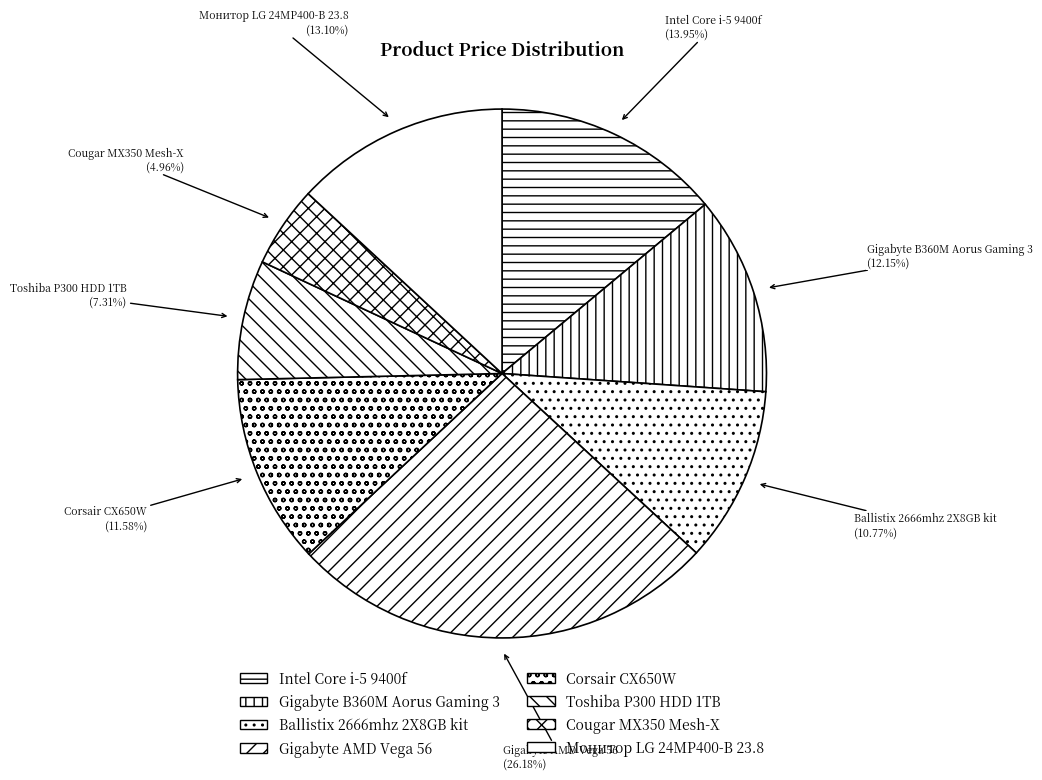

Which has a higher value, Cougar MX350 Mesh-X or Gigabyte B360M Aorus Gaming 3?

Gigabyte B360M Aorus Gaming 3